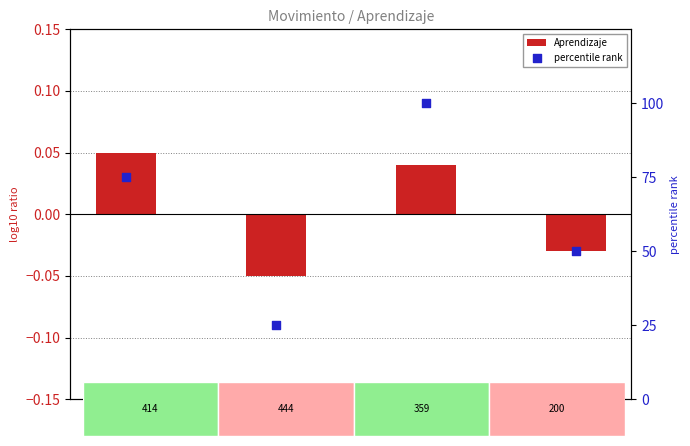

At how many categories does at least one series exceed 21?

4